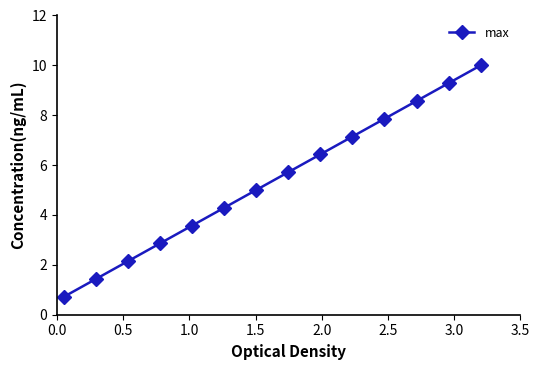

What is the average value?

5.4